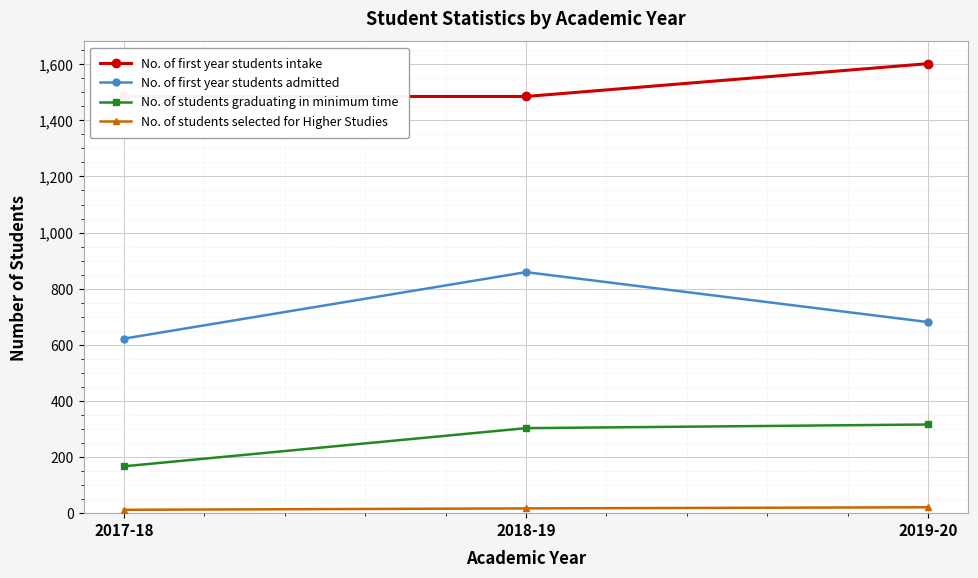

Is it true that No. of first year students intake equals 1485 at 2018-19?

True